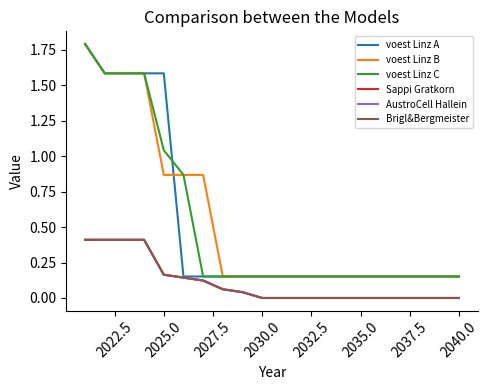

Is this an area chart (filled region under the line)?

No